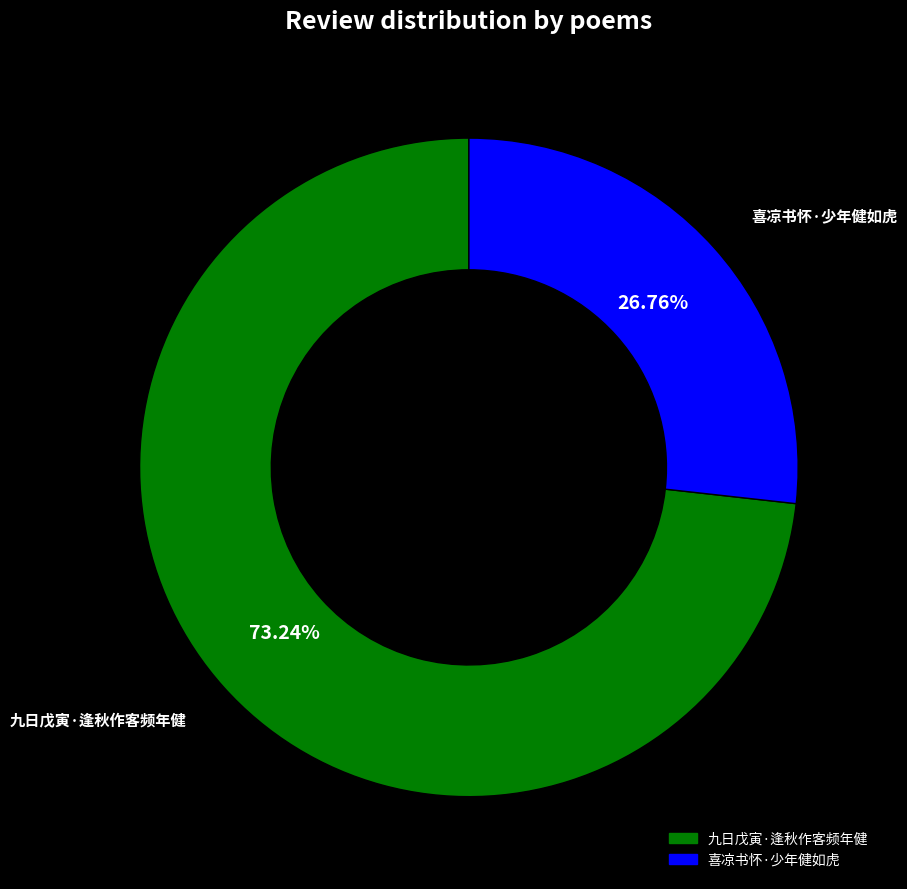

What percentage is the 喜凉书怀·少年健如虎 slice, to the nearest percent?

27%